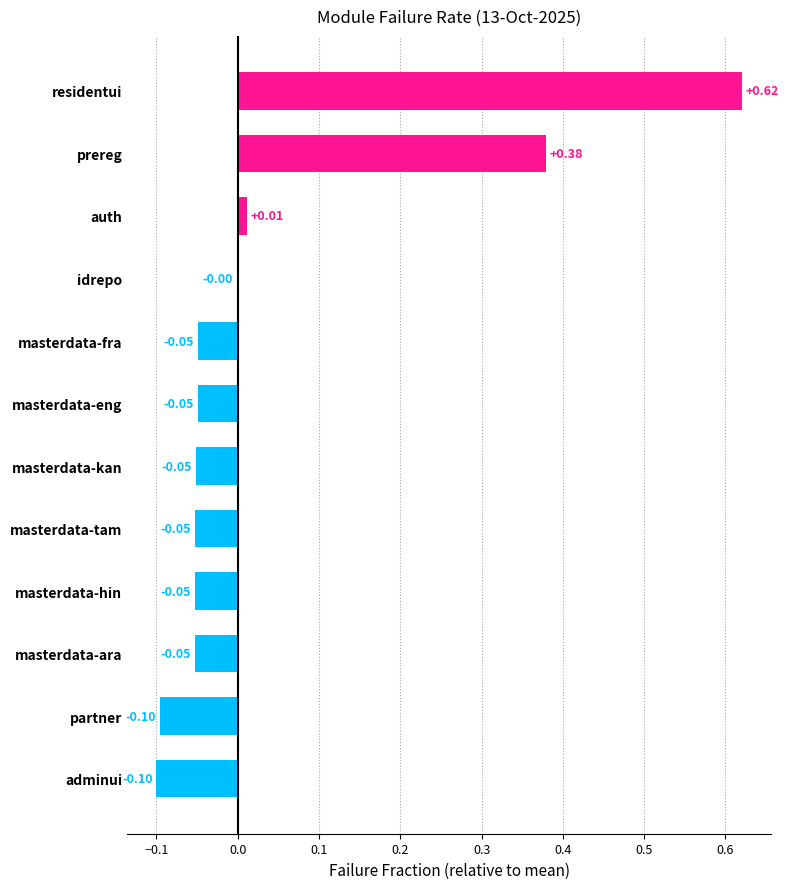

What is the change in value from masterdata-fra to prereg?

+0.4